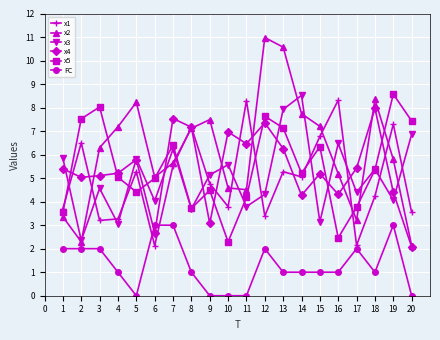

What is the difference between the maximum and second lowest values in the x1 series?

6.2